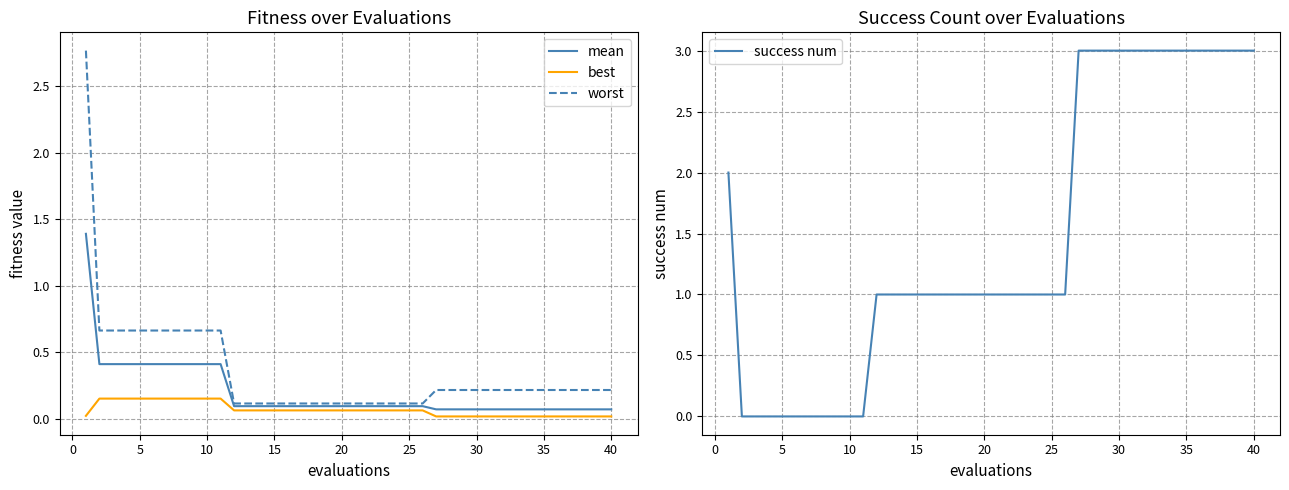

What is the maximum value for mean?

1.4